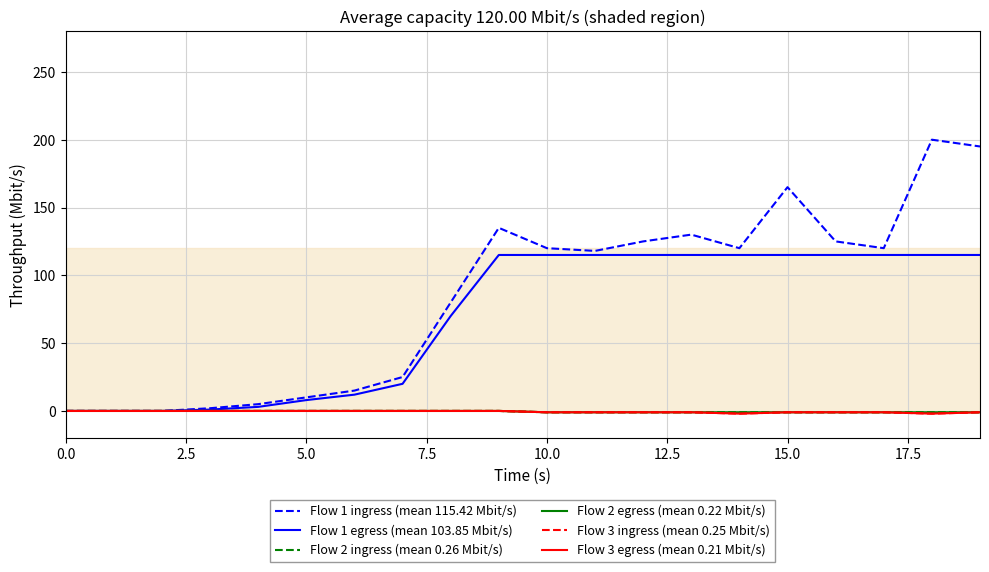

Does the chart have visible grid lines?

Yes